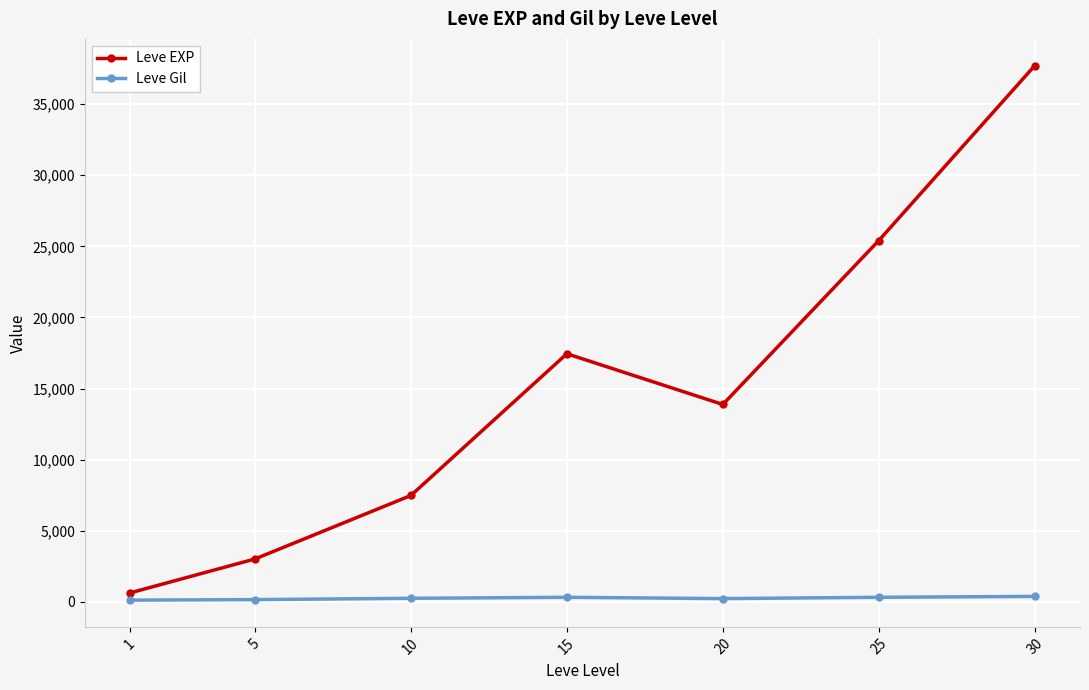

Does the chart have visible grid lines?

Yes